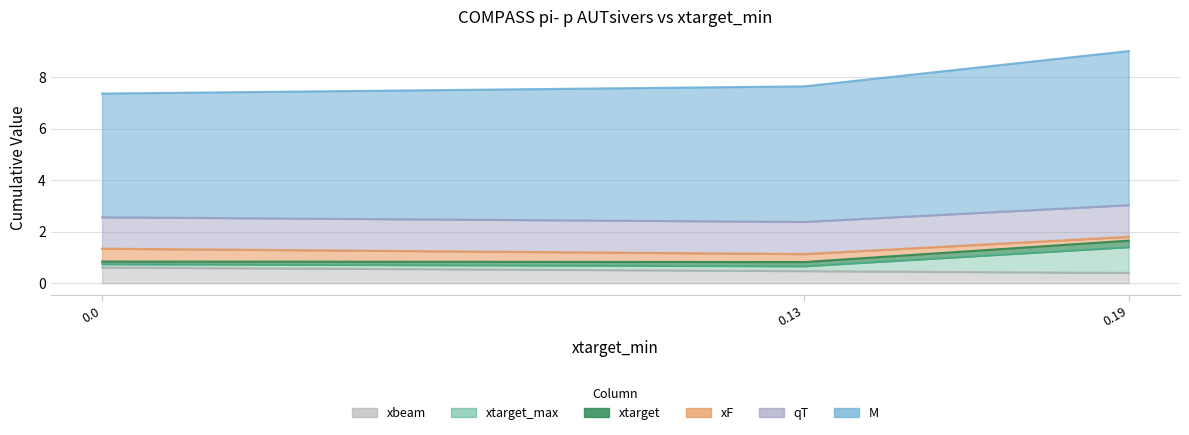

What are all the series names shown in the legend?

xbeam, xtarget_max, xtarget, xF, qT, M